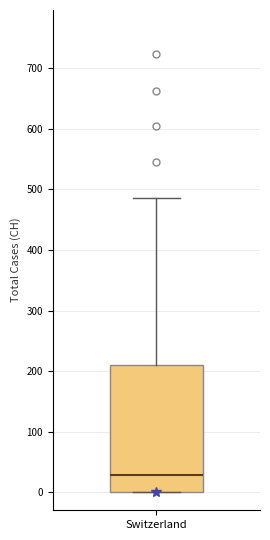

Where does the upper whisker of the box for Switzerland end on the y-axis? The values are not printed on the chart, so give them approximately, as read against the axis.

490